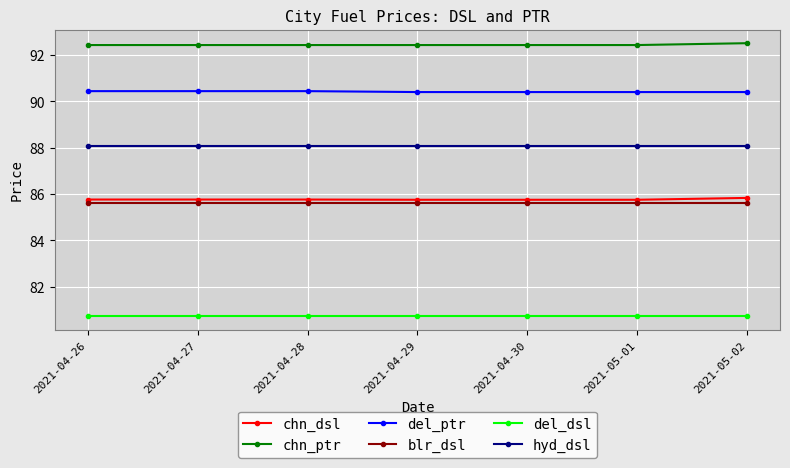

Which series has the largest total across all categories?

chn_ptr